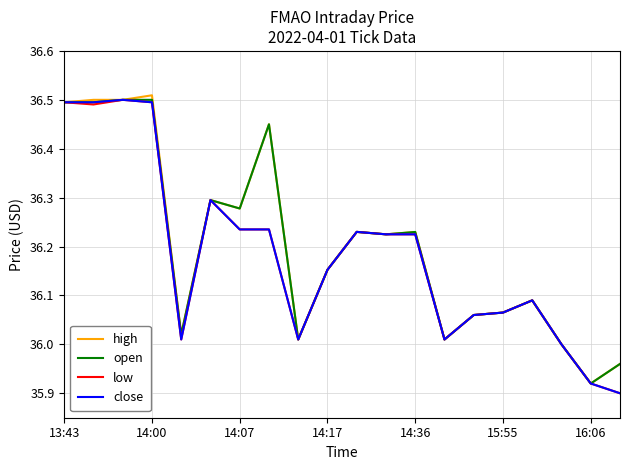

What are all the series names shown in the legend?

high, open, low, close